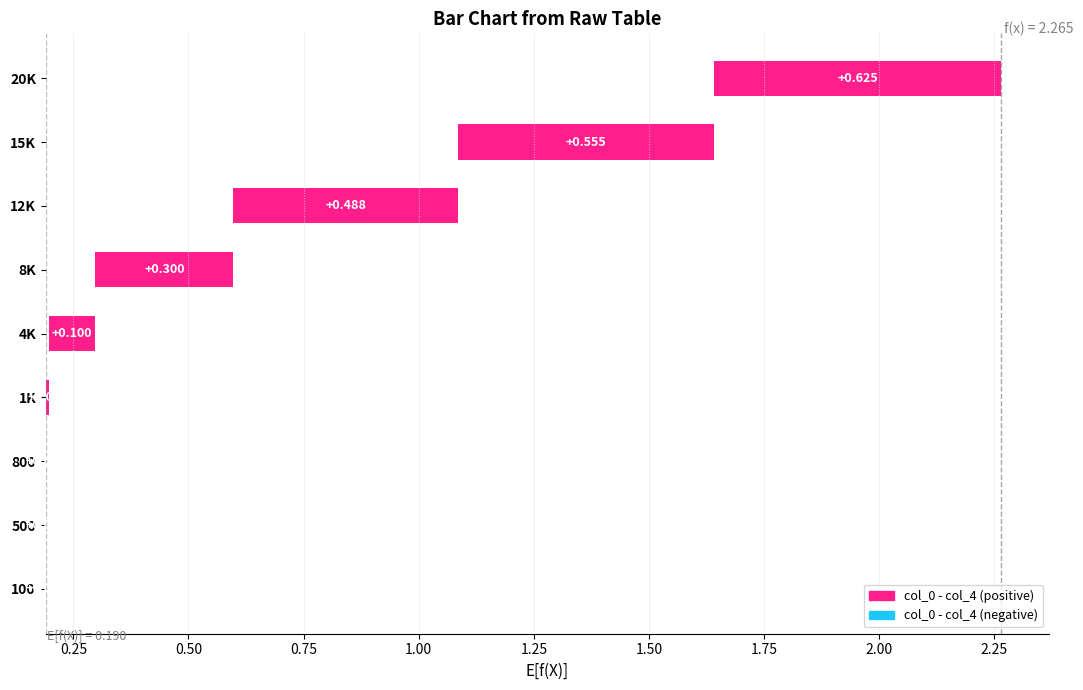

True or false: the data shows 0.1 at 12K.

False